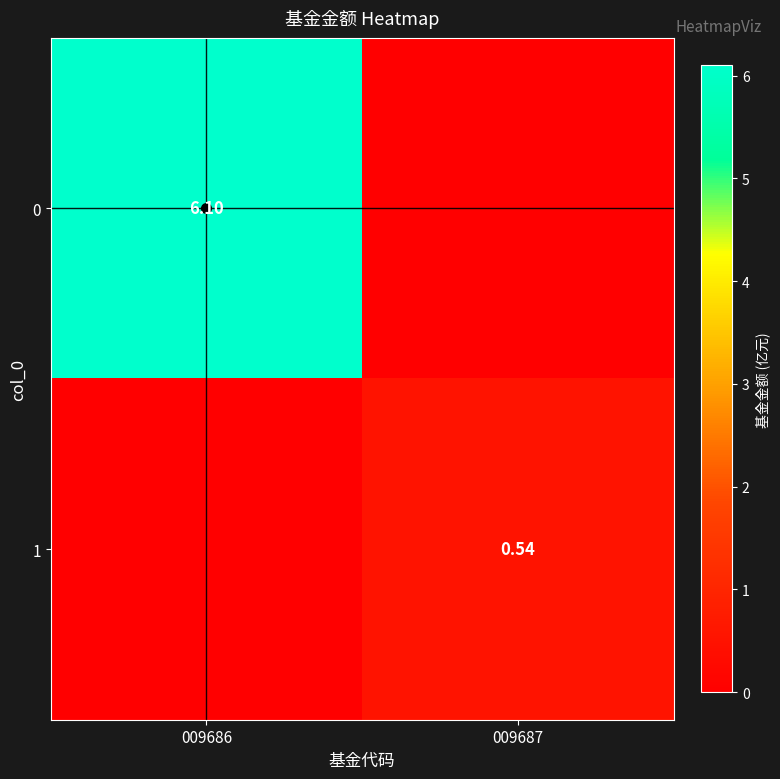

Is the value of 0 at 009686 greater than the value of 1 at 009687?

Yes